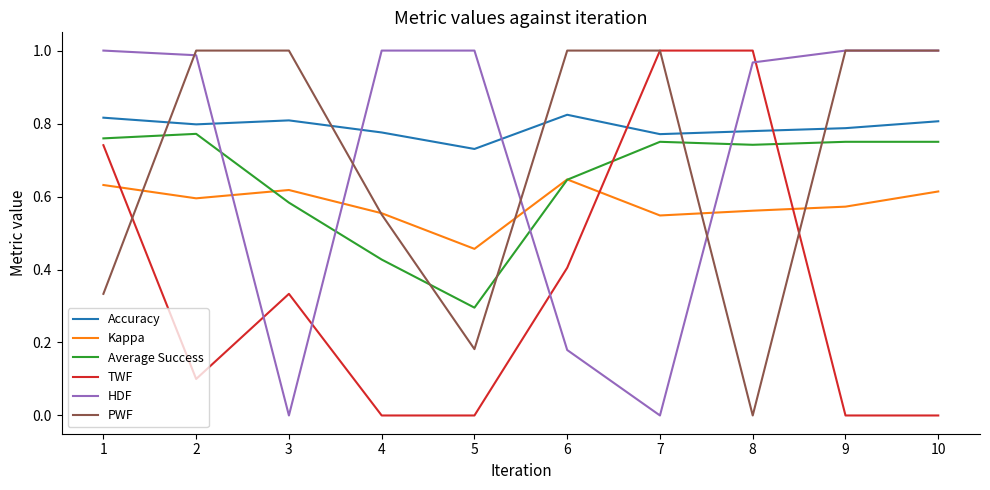

Which series changed the most between 4 and 8?

TWF